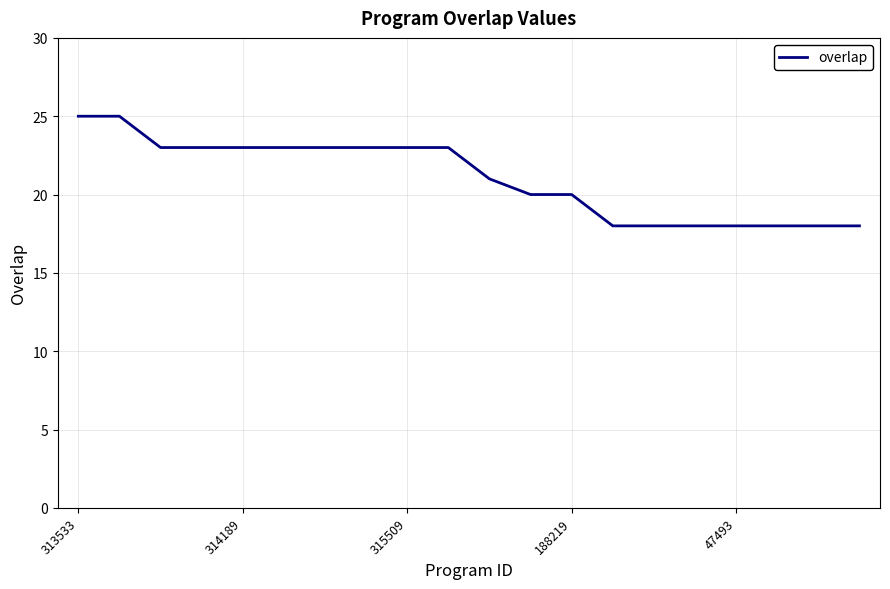

What is the minimum value shown in the chart?

18